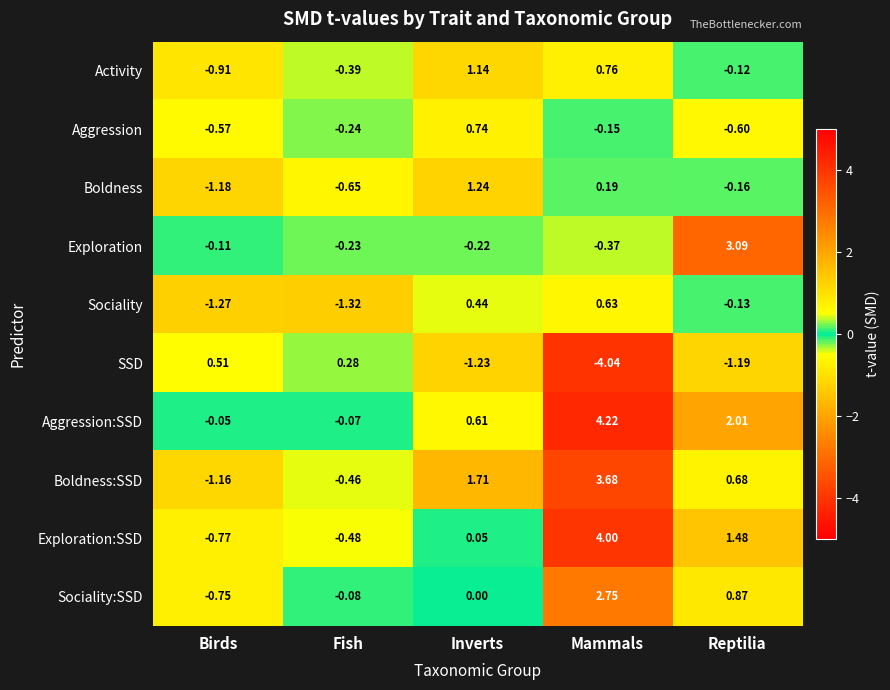

Which series changed the most between Inverts and Mammals?

Exploration:SSD